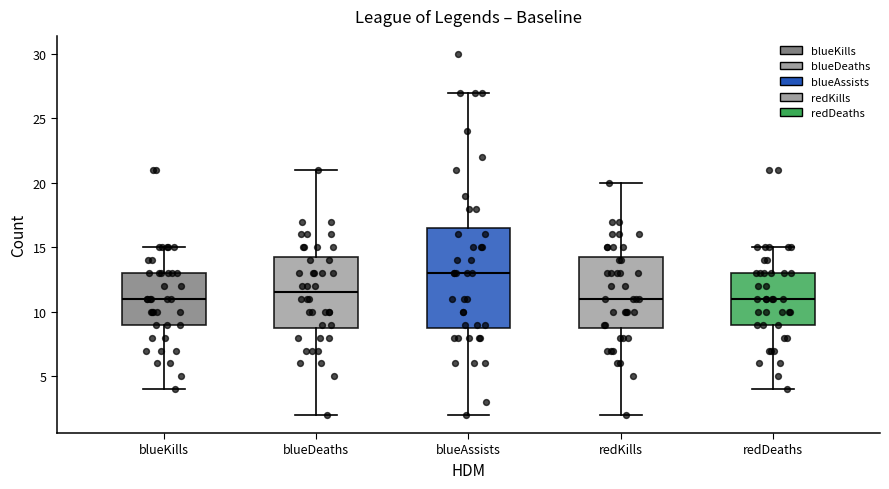

Where is the upper edge of the box for blueAssists on the y-axis? The values are not printed on the chart, so give them approximately, as read against the axis.

16.5